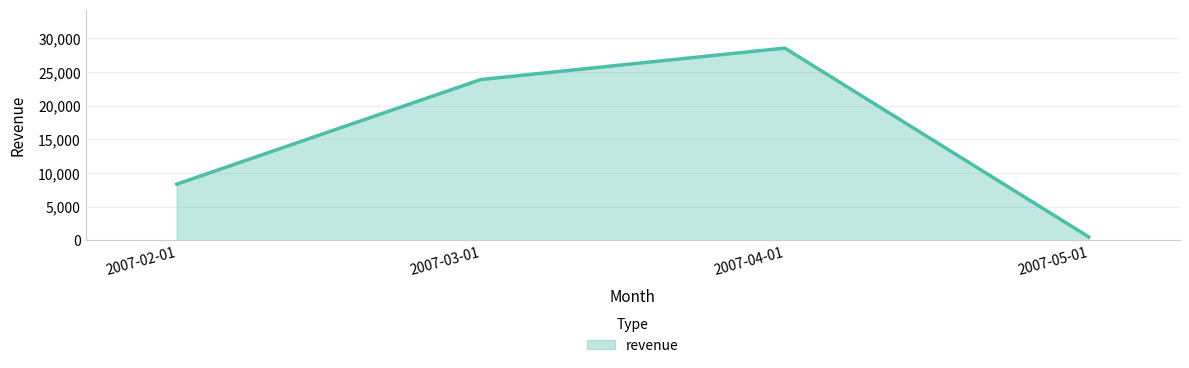

What is the approximate value at 2007-03-01?

23886.6